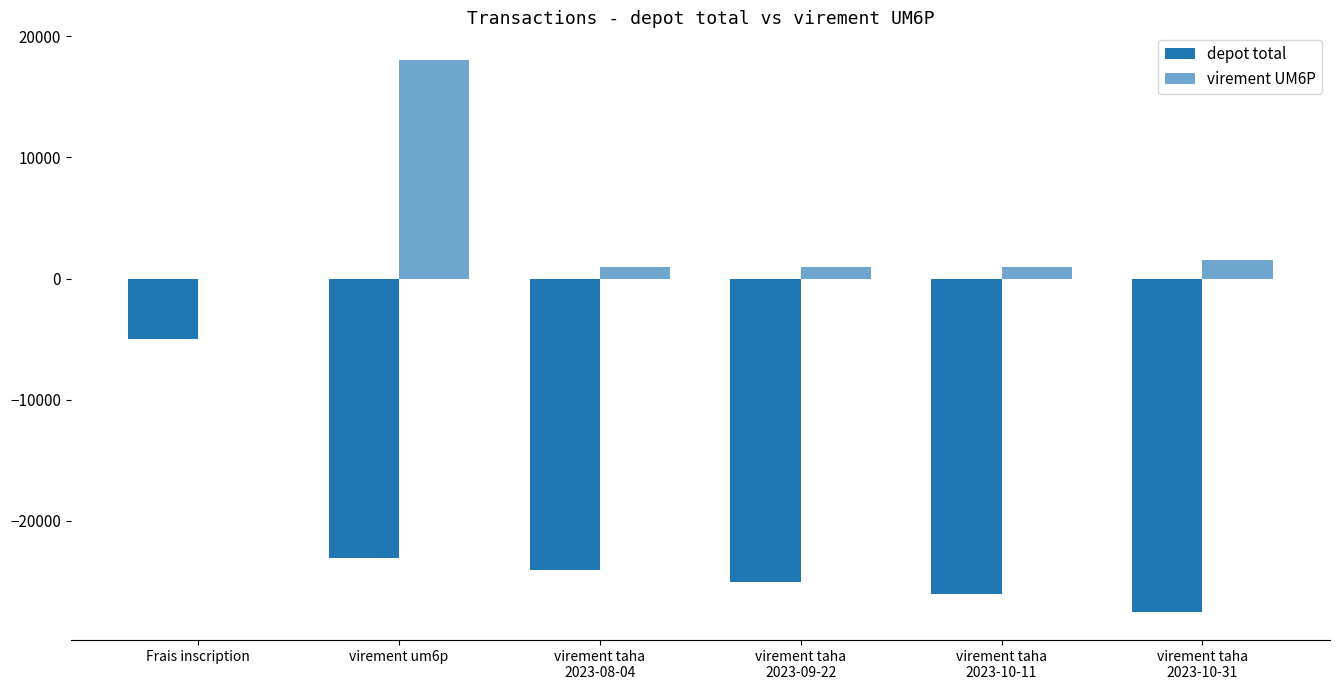

What is the approximate value of depot total at virement taha
2023-09-22?

-25050